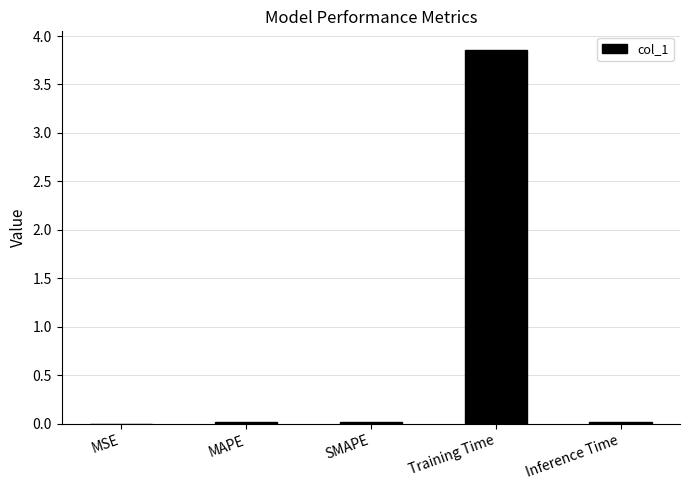

Is it true that the value at SMAPE is 0.0?

True